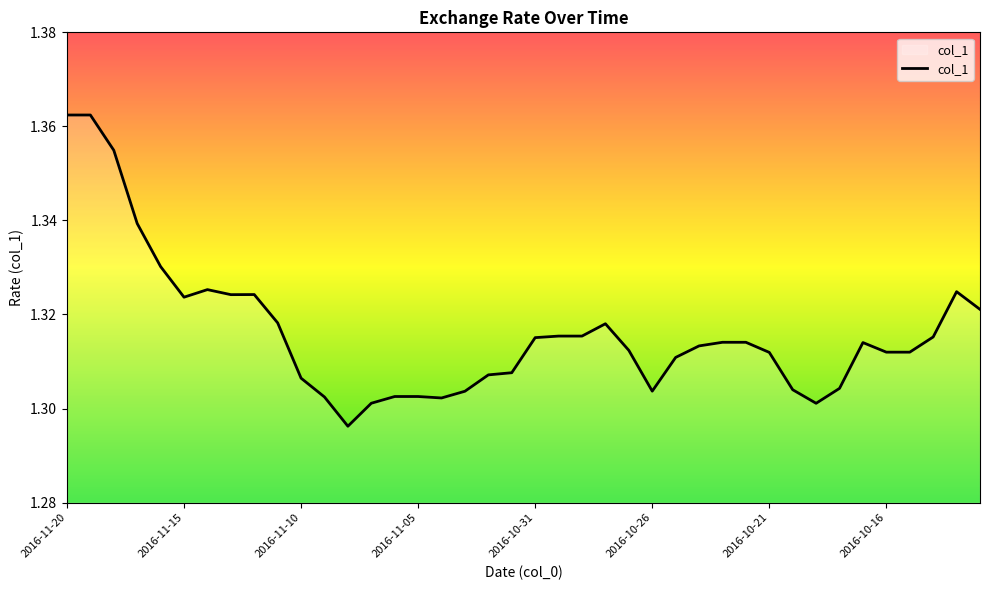

Count the values in the range 1 to 2.

40